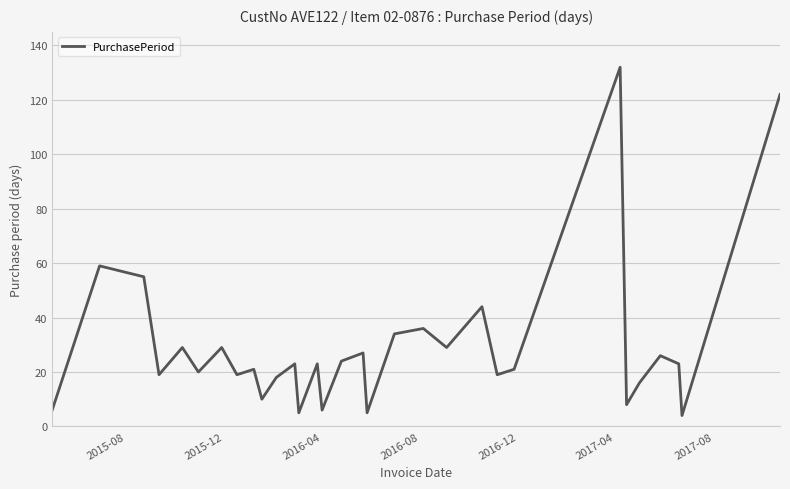

What is the difference between the maximum and minimum values?

128